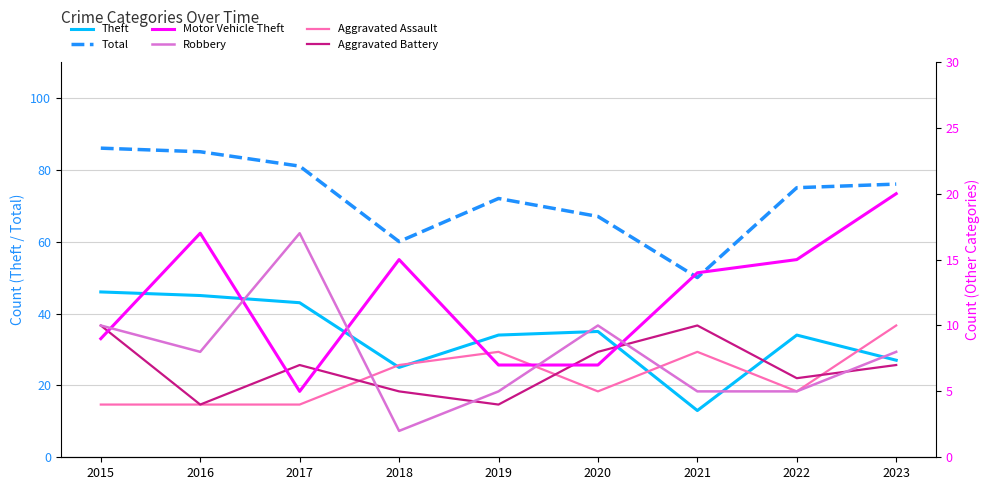

In Robbery, how many points are higher than both neighbors (excluding endpoints)?

2